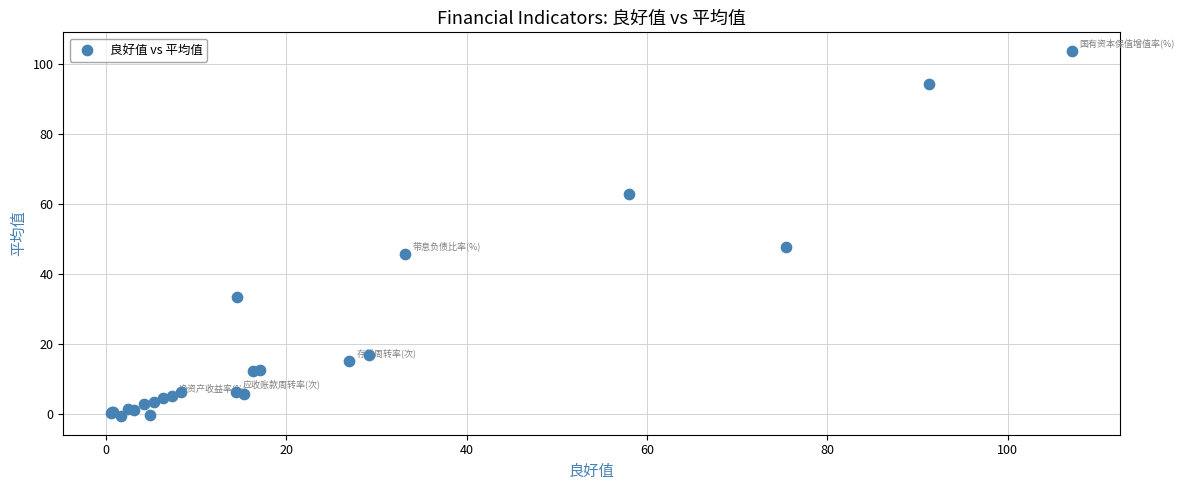

What Y value in the scatter plot is closest to 51?

47.8